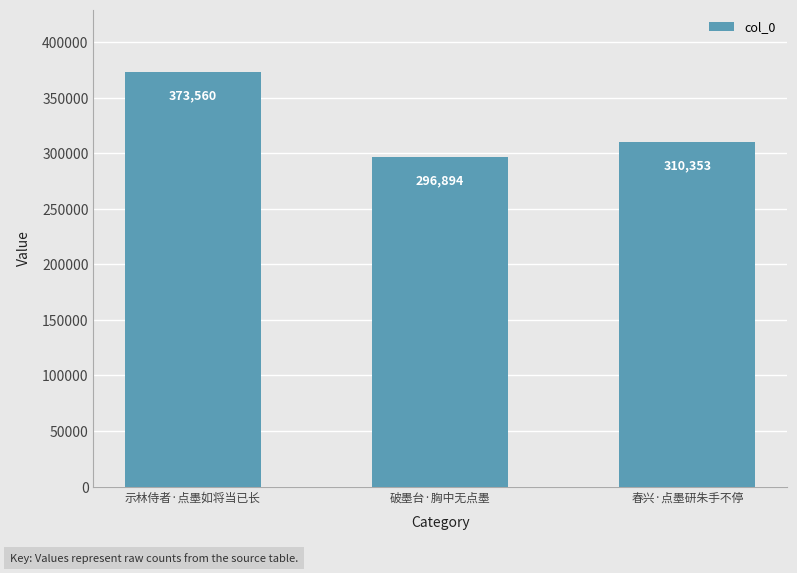

Rank the categories by value from lowest to highest.

破墨台·胸中无点墨, 春兴·点墨研朱手不停, 示林侍者·点墨如将当已长